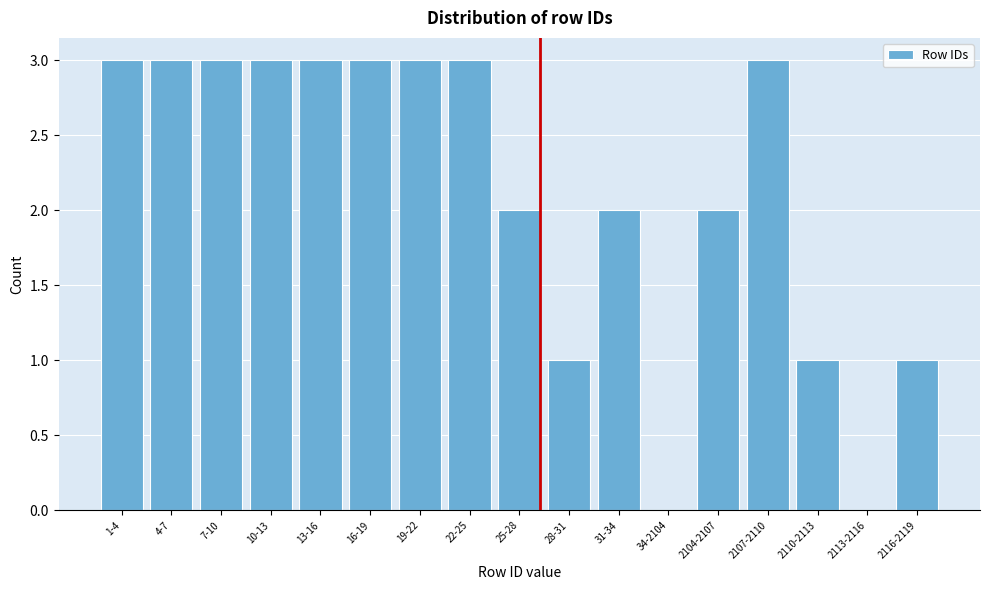

Reading left to right, what are all the values shown in this chart?

1-4=3	4-7=3	7-10=3	10-13=3	13-16=3	16-19=3	19-22=3	22-25=3	25-28=2	28-31=1	31-34=2	34-2104=0	2104-2107=2	2107-2110=3	2110-2113=1	2113-2116=0	2116-2119=1